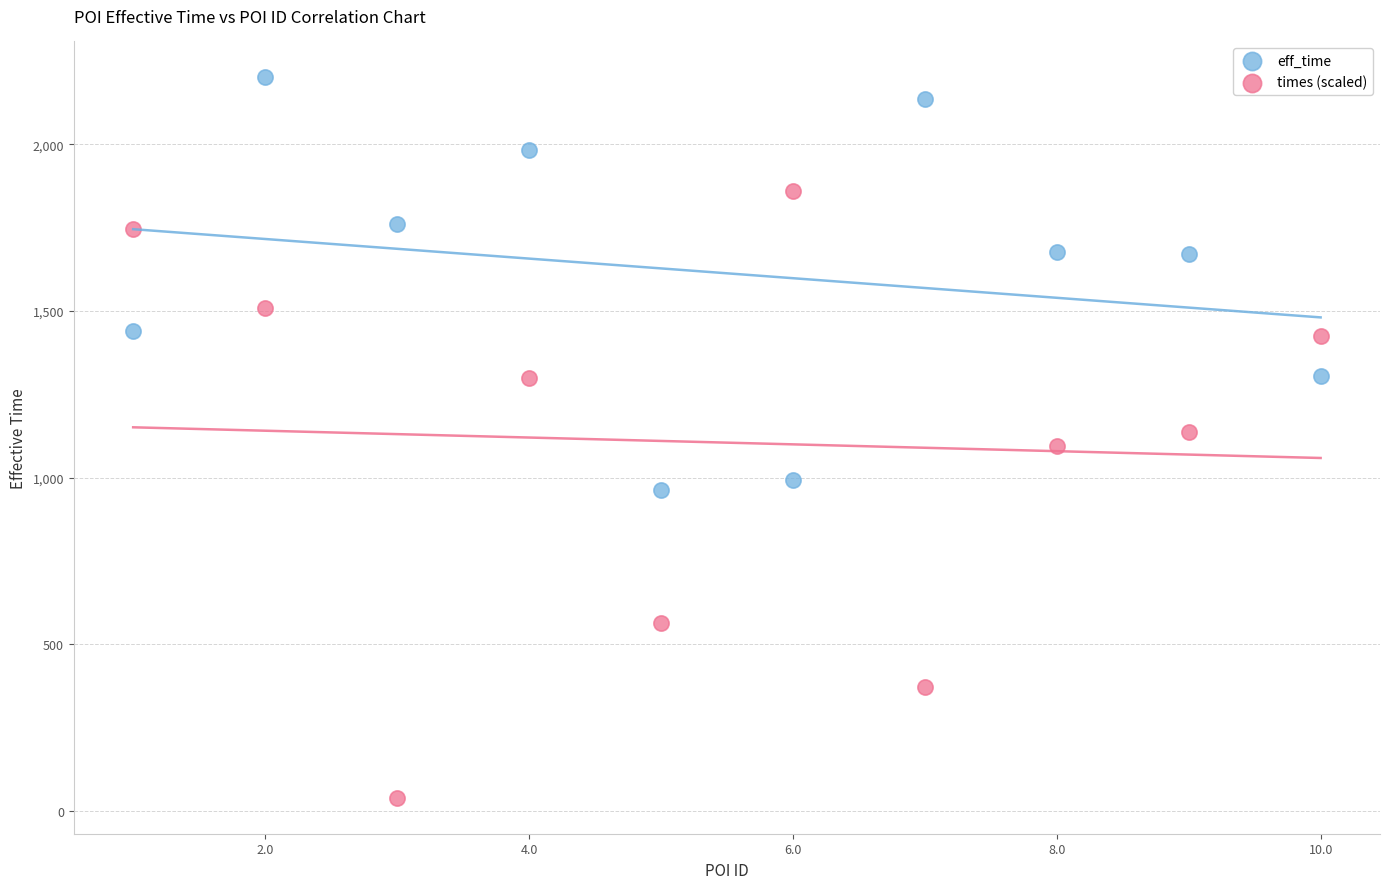

Which series reaches the maximum Y coordinate?

eff_time